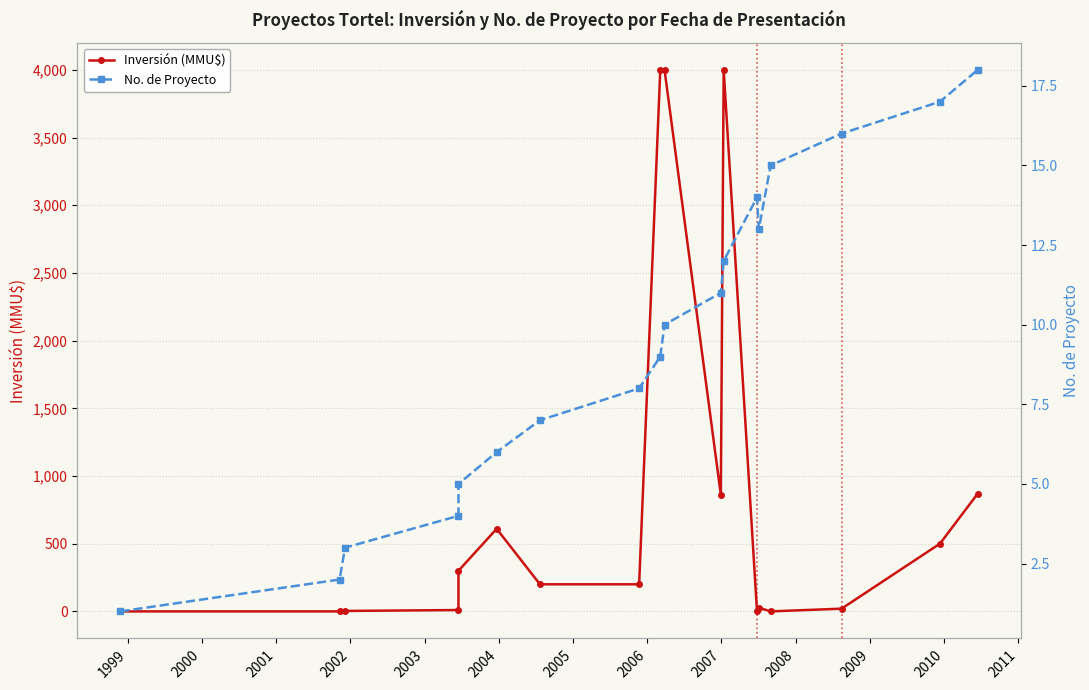

At which category does Inversión (MMU$) reach its first local peak?

2003